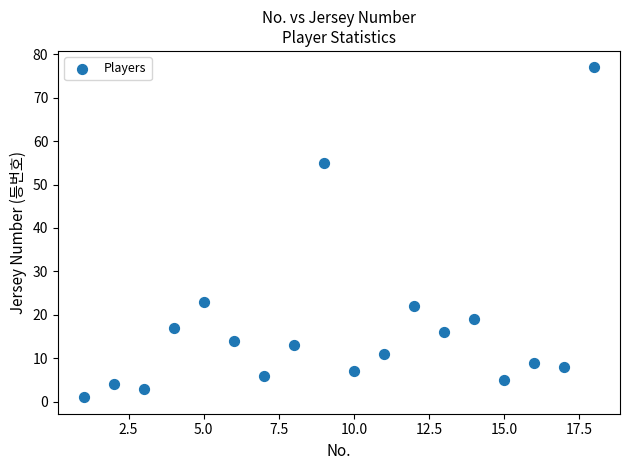

List the coordinates of all points as (X, Y) pairs, reading left to right.

(1, 1)  (2, 4)  (3, 3)  (4, 17)  (5, 23)  (6, 14)  (7, 6)  (8, 13)  (9, 55)  (10, 7)  (11, 11)  (12, 22)  (13, 16)  (14, 19)  (15, 5)  (16, 9)  (17, 8)  (18, 77)